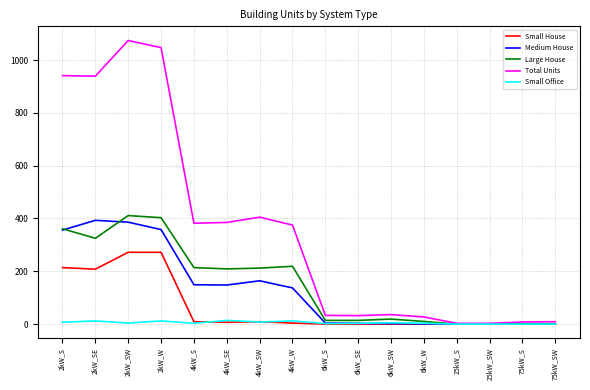

How many categories are shown in the chart?

16